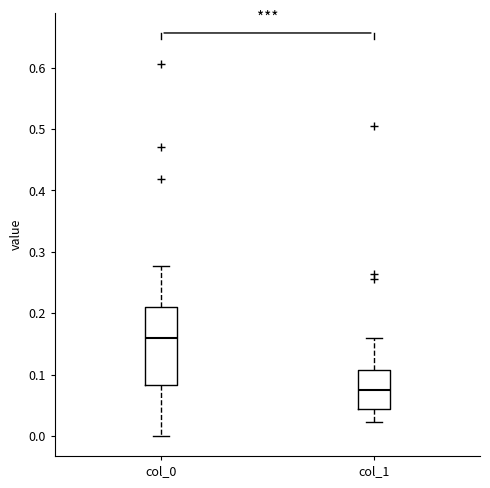

Which box is the tallest, from its lower edge to its upper edge?

col_0